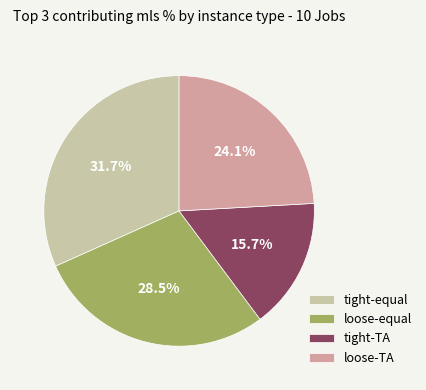

Combined, do loose-equal and tight-TA account for over 50%?

No